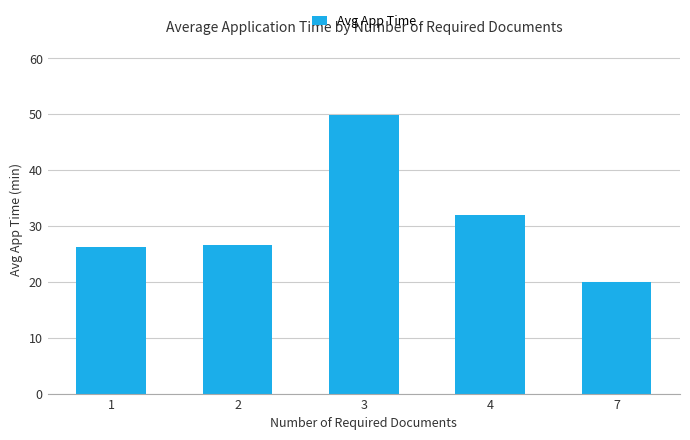

The value at 3 is 27.9. True or false?

False